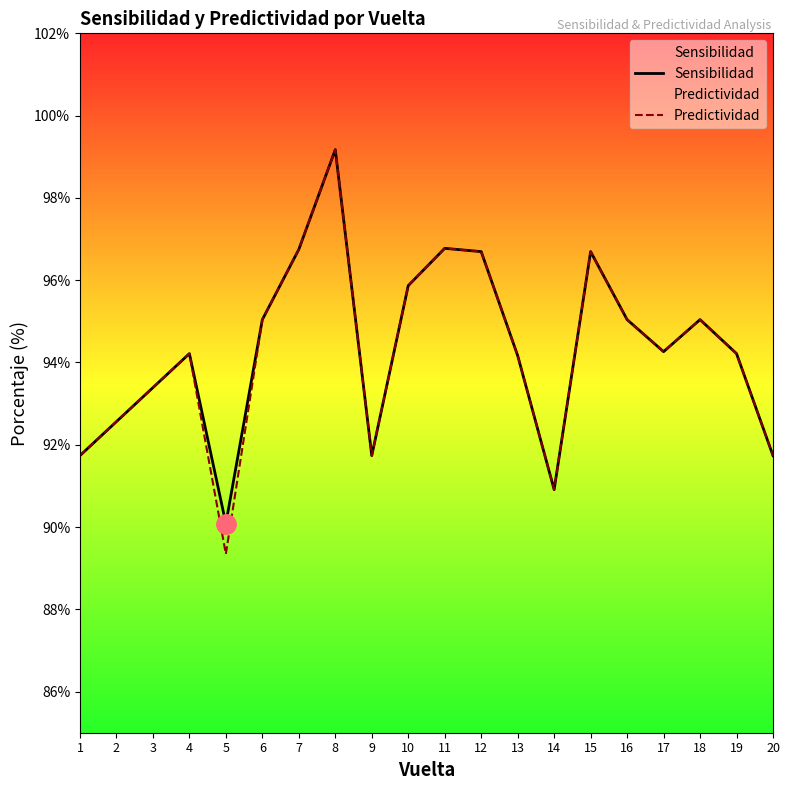

At which category is the sum across all series the highest?

8